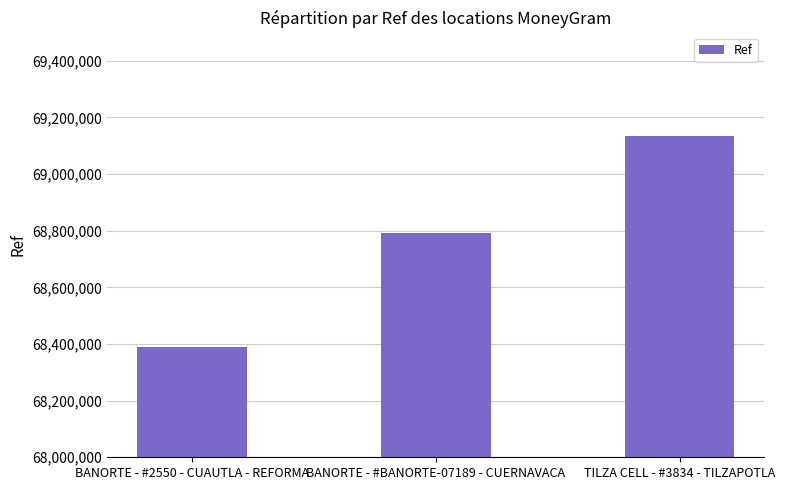

True or false: the data shows 115187332 at BANORTE - #BANORTE-07189 - CUERNAVACA.

False